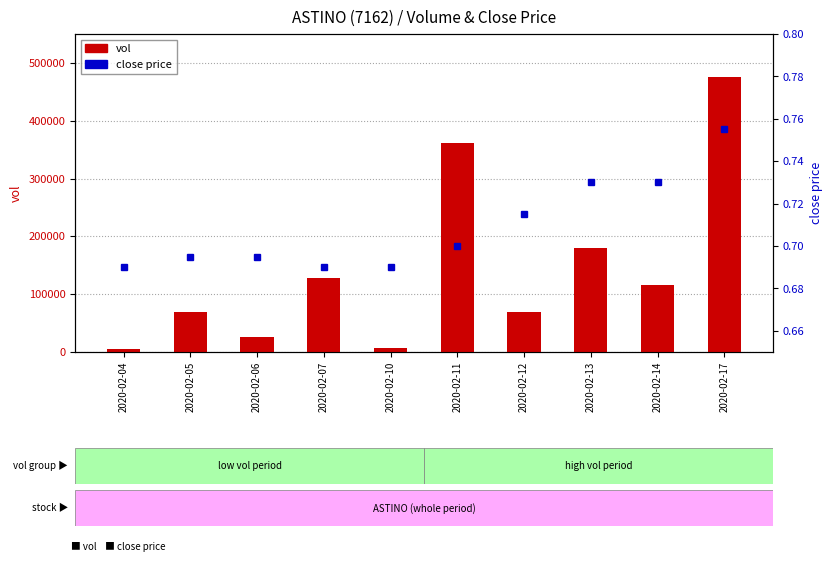

Does the chart contain any negative values?

No